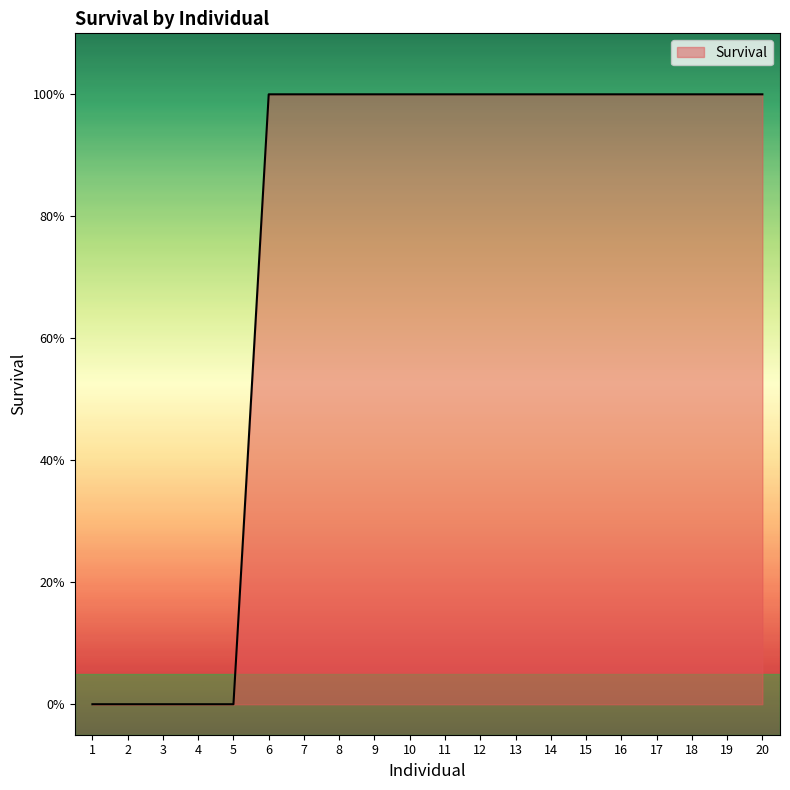

Does the chart have visible grid lines?

No